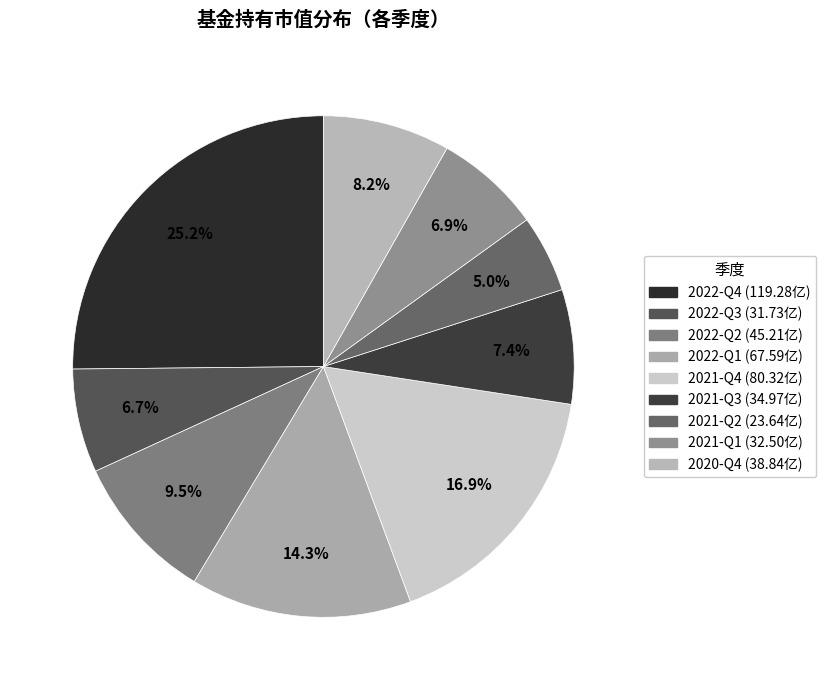

The 2021-Q1 slice represents 7% of the pie. True or false?

True